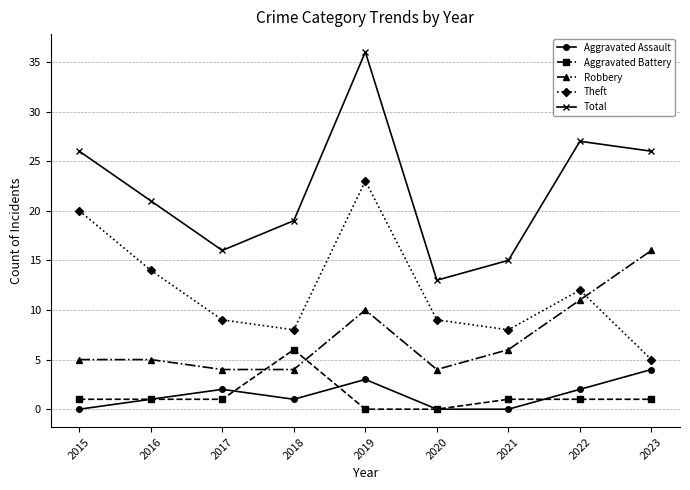

Reading left to right, extract all data points from this chart.

Aggravated Assault: 0	1	2	1	3	0	0	2	4
Aggravated Battery: 1	1	1	6	0	0	1	1	1
Robbery: 5	5	4	4	10	4	6	11	16
Theft: 20	14	9	8	23	9	8	12	5
Total: 26	21	16	19	36	13	15	27	26